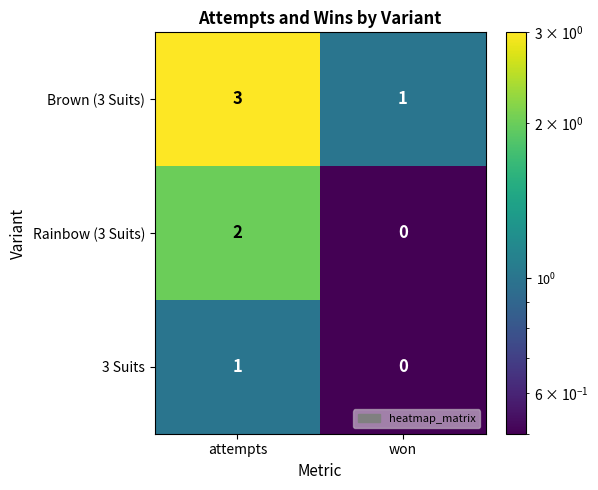

The 3 Suits series shows 1 at attempts. True or false?

True